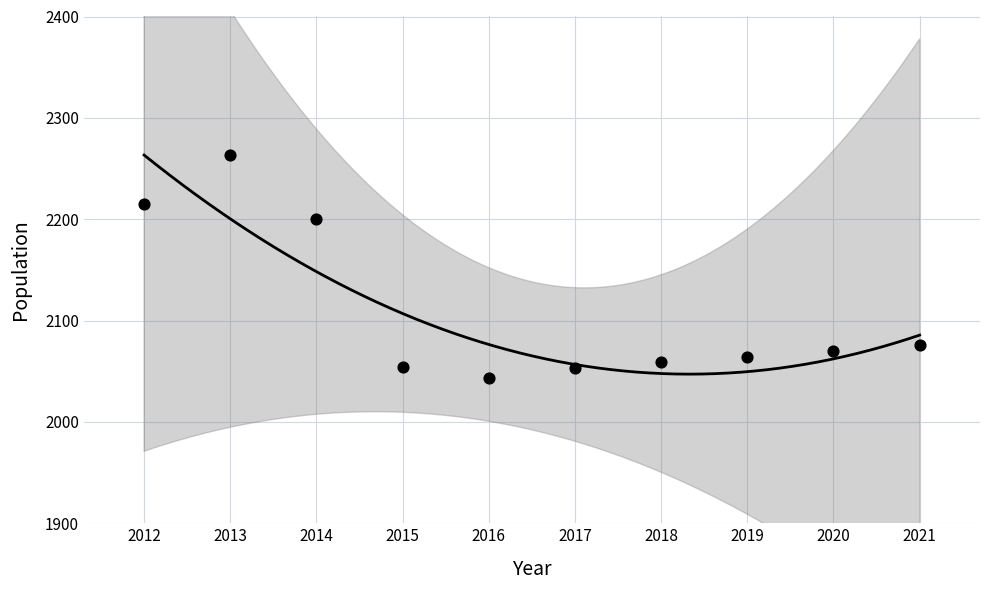

What Y value in the scatter plot is closest to 2153?

2200